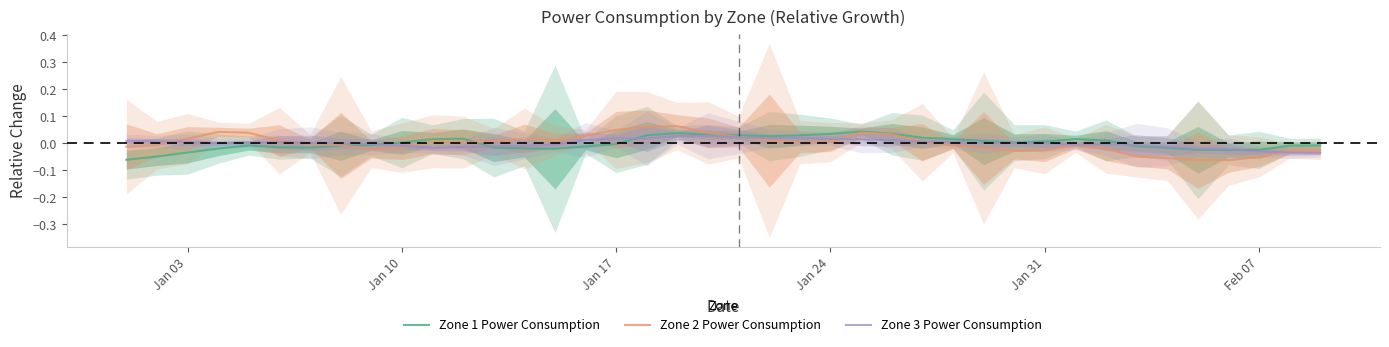

Rank the series by their maximum value, from lowest to highest.

Zone 3 Power Consumption, Zone 1 Power Consumption, Zone 2 Power Consumption